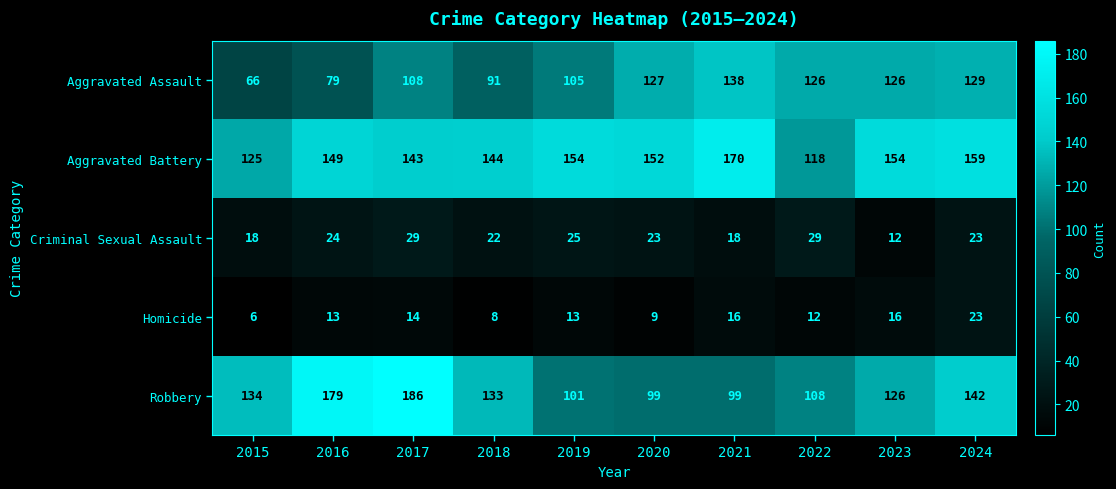

The Aggravated Assault series shows 130 at 2016. True or false?

False